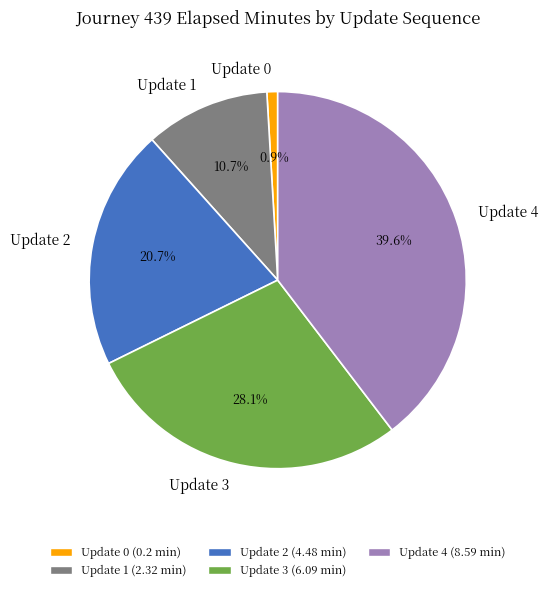

What percentage is the Update 0 slice, to the nearest percent?

1%